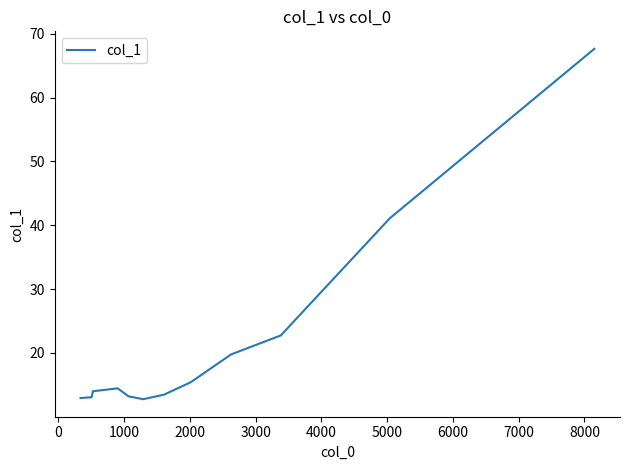

What is the smallest value displayed?

12.8